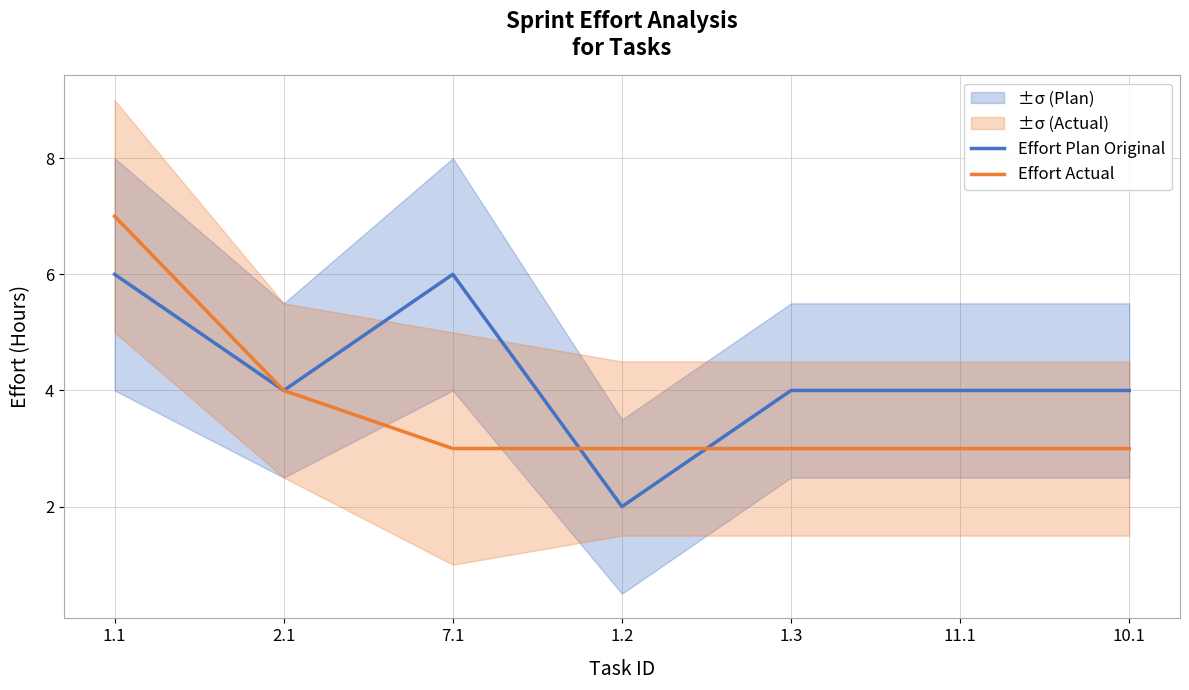

List the series in order of their peak value, lowest first.

Effort Plan Original, Effort Actual